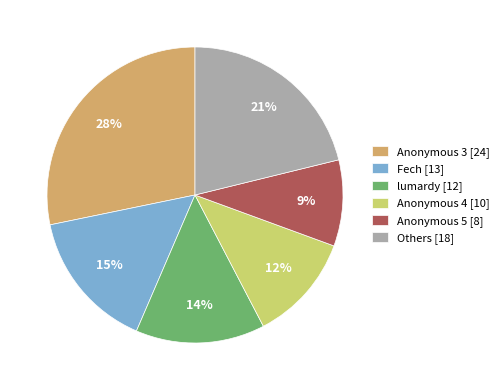

Count the number of slices in the pie.

6